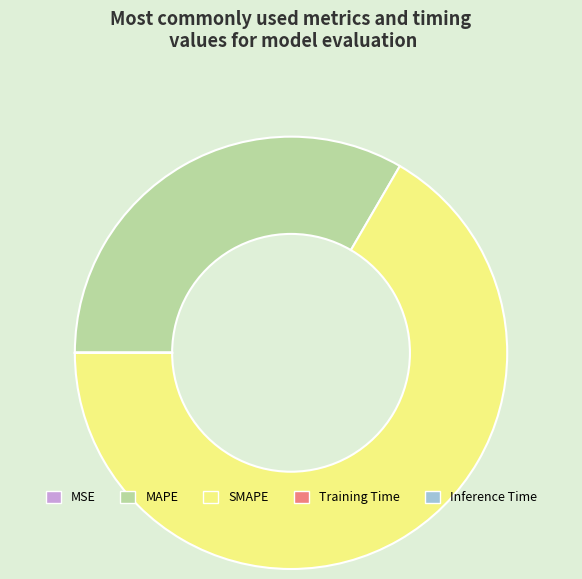

Does any single category account for the majority?

Yes